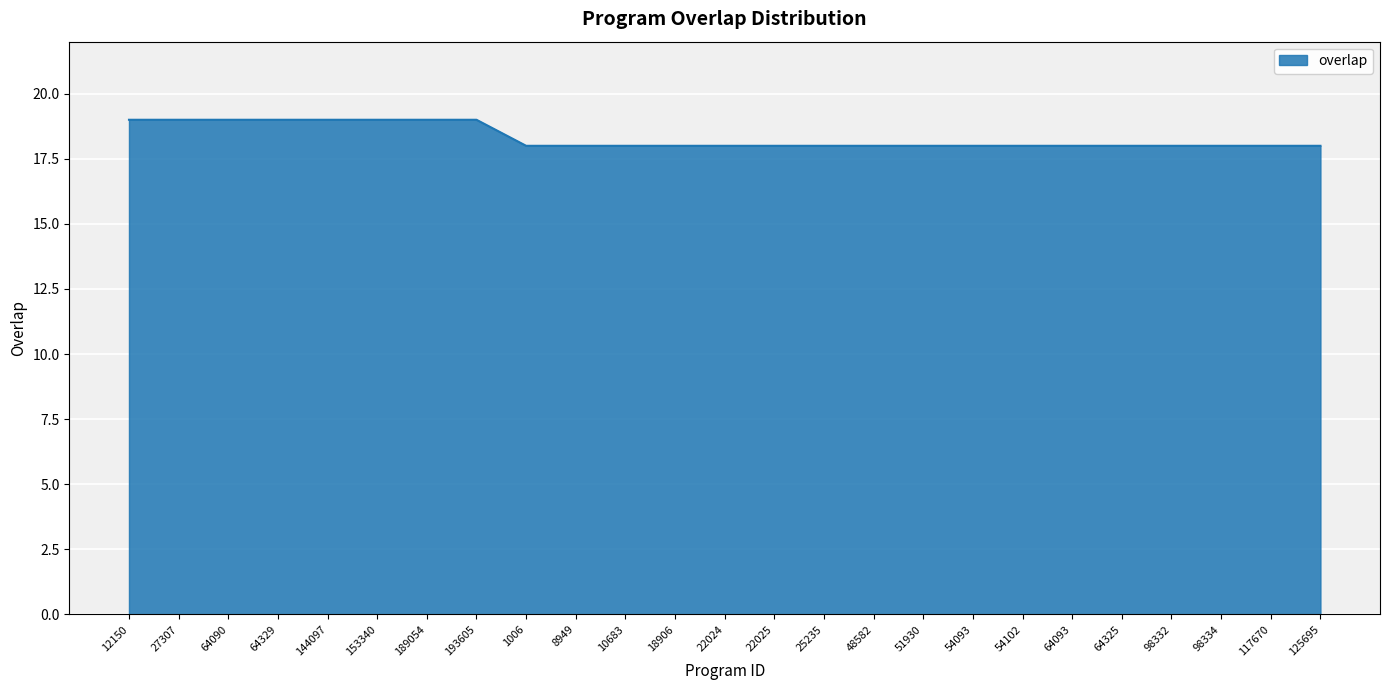

Read the value at 54102.

18